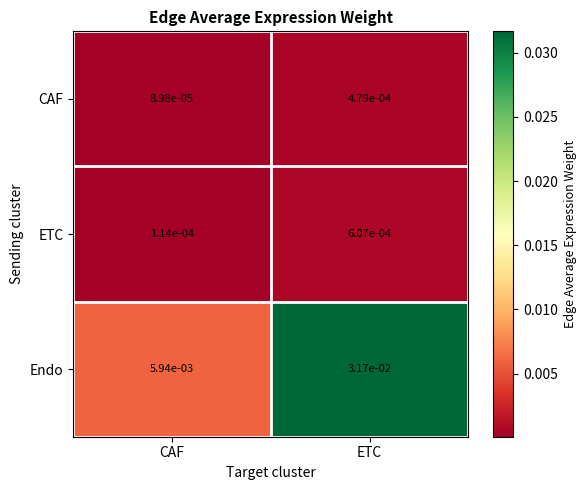

List the series in order of their peak value, highest first.

Endo, ETC, CAF